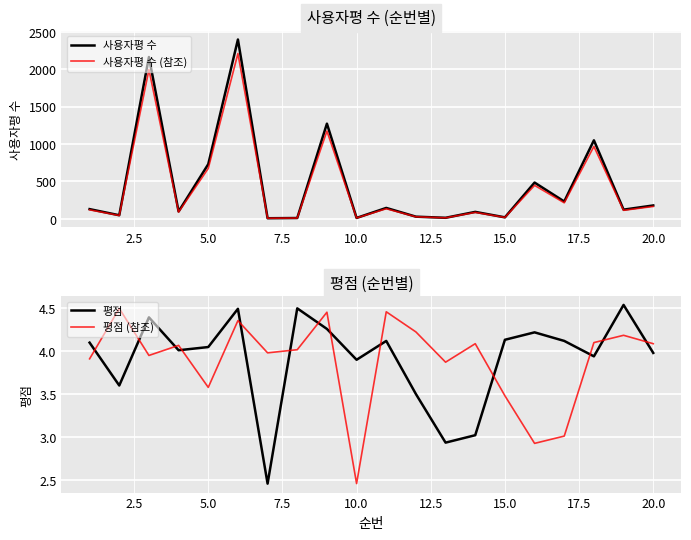

What is the highest value of the 사용자평 수 (참조) series?

2210.4